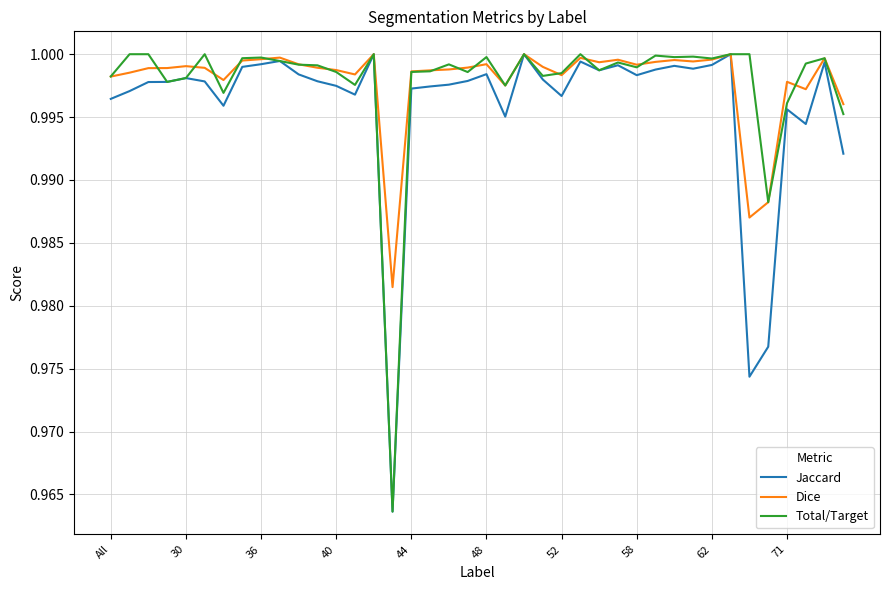

What are all the series names shown in the legend?

Jaccard, Dice, Total/Target